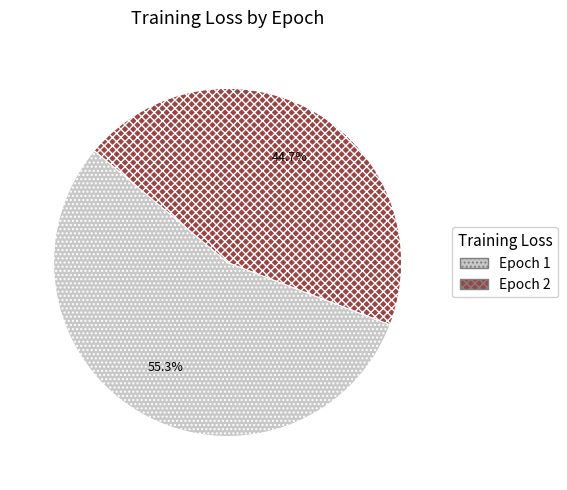

Count the number of slices in the pie.

2